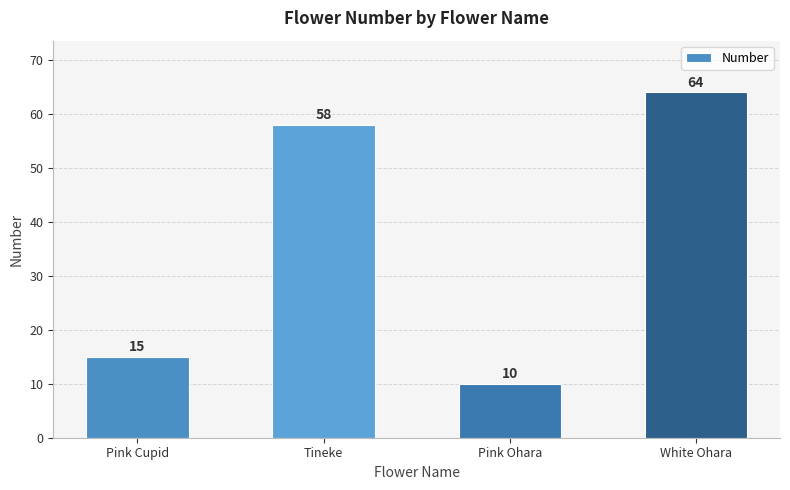

Reading right to left, transcribe all the data shown in this chart.

White Ohara=64	Pink Ohara=10	Tineke=58	Pink Cupid=15